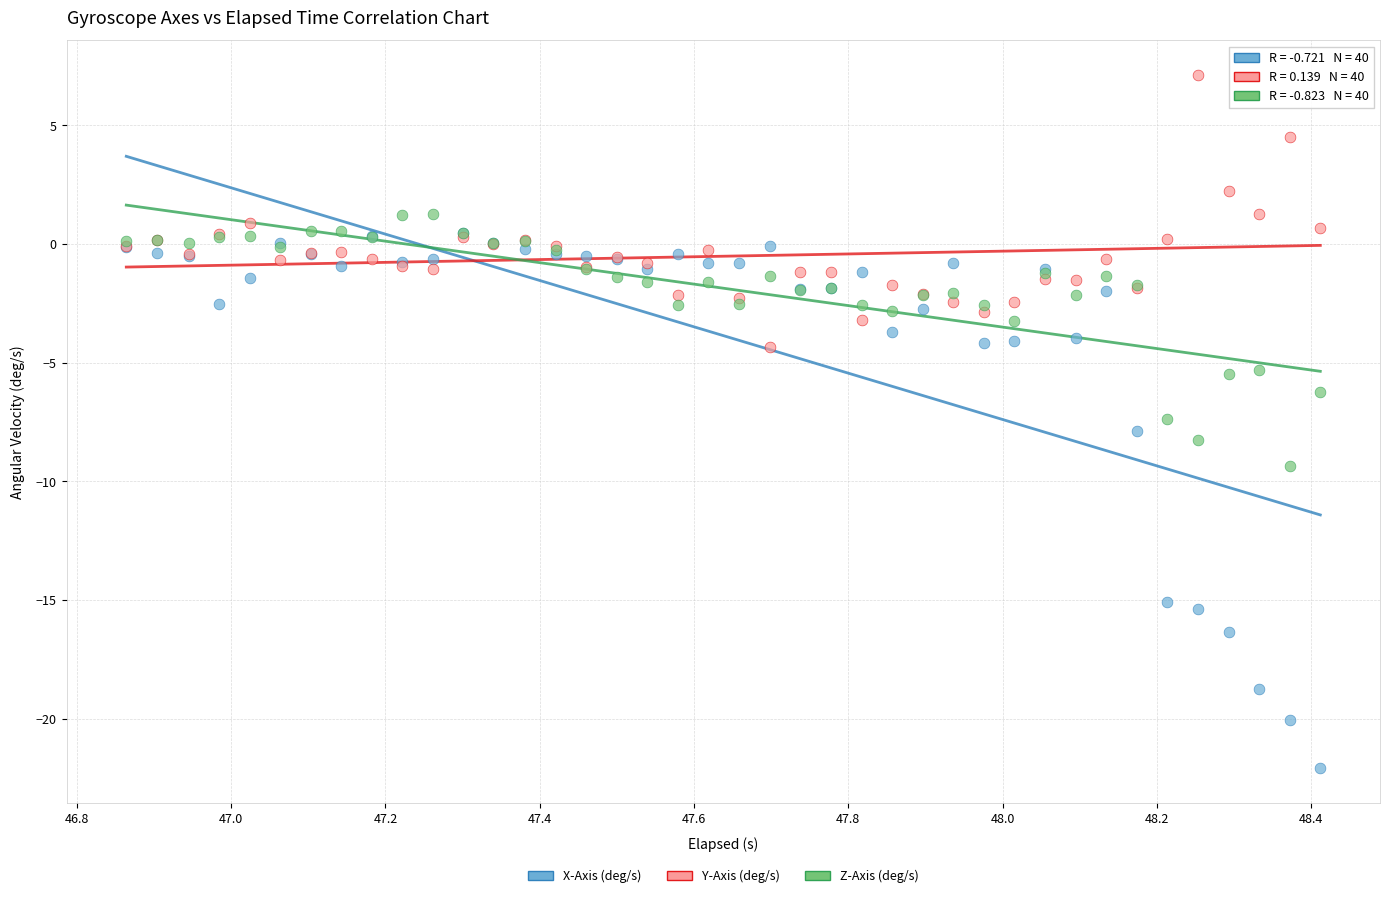

Which series has the widest spread of Y values?

X-Axis (deg/s)